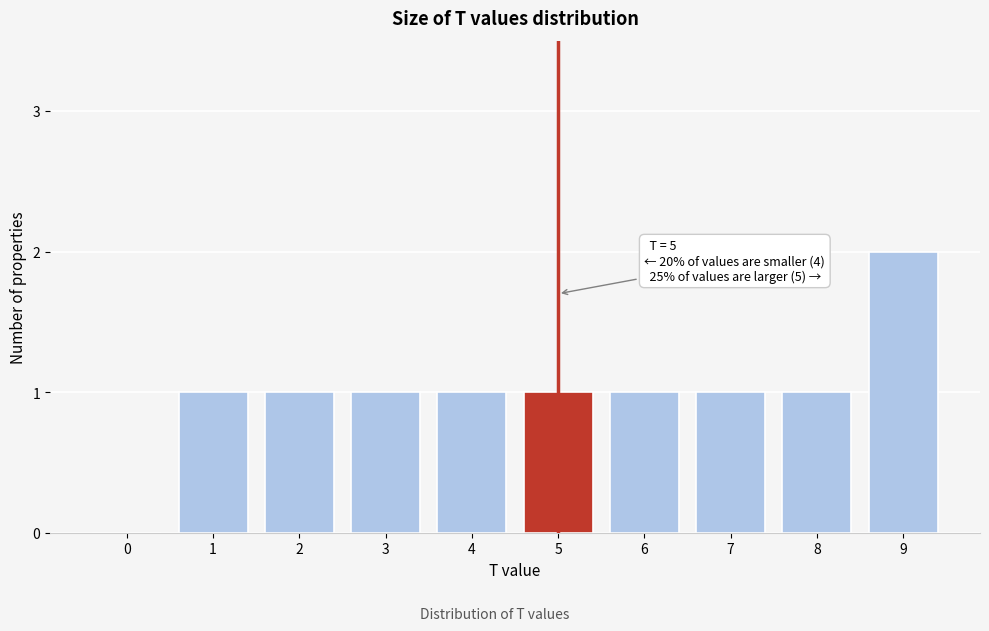

Reading left to right, transcribe all the data shown in this chart.

0=0	1=1	2=1	3=1	4=1	5=1	6=1	7=1	8=1	9=2